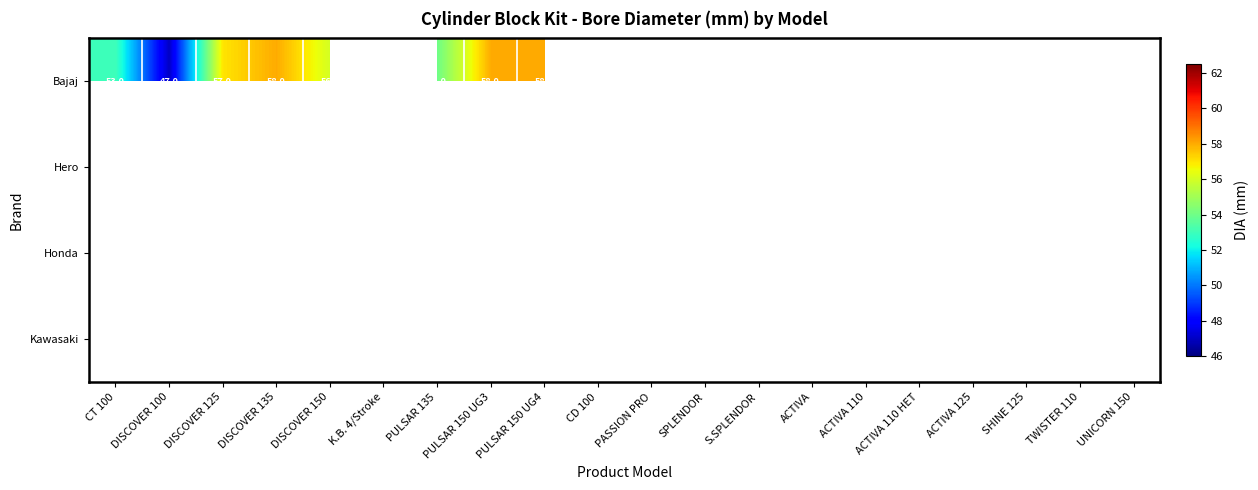

The Bajaj series shows 58.0 at DISCOVER 135. True or false?

True